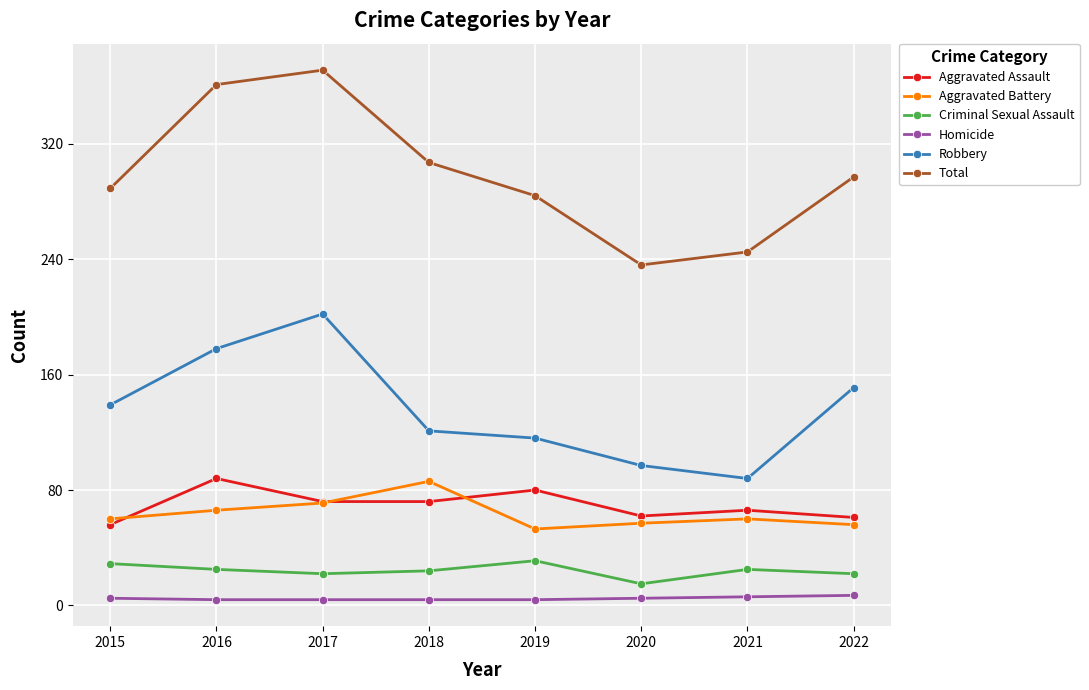

What is the value of the Total point at the 7th from the left?

245